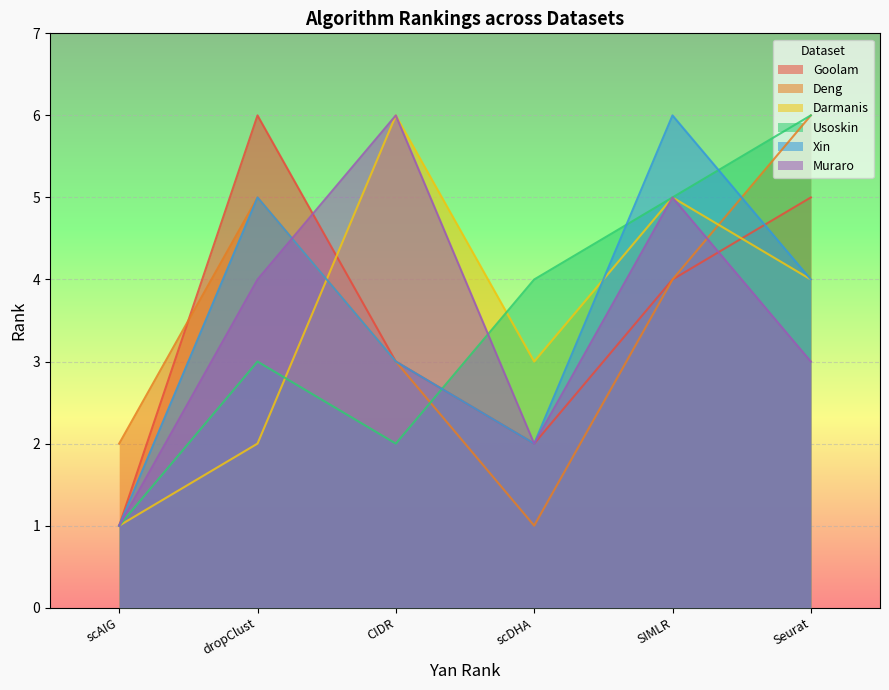

What is the difference between the highest and lowest values at scAIG?

1